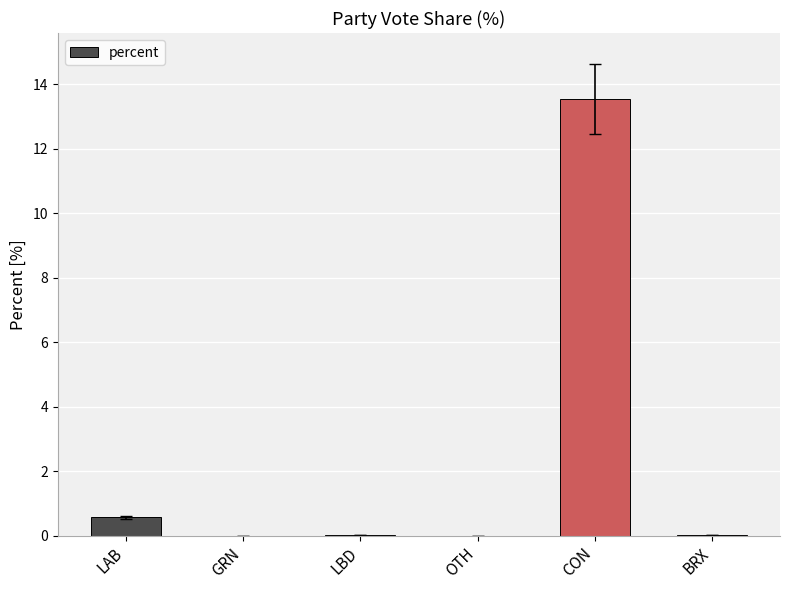

The value at CON is 8.6. True or false?

False